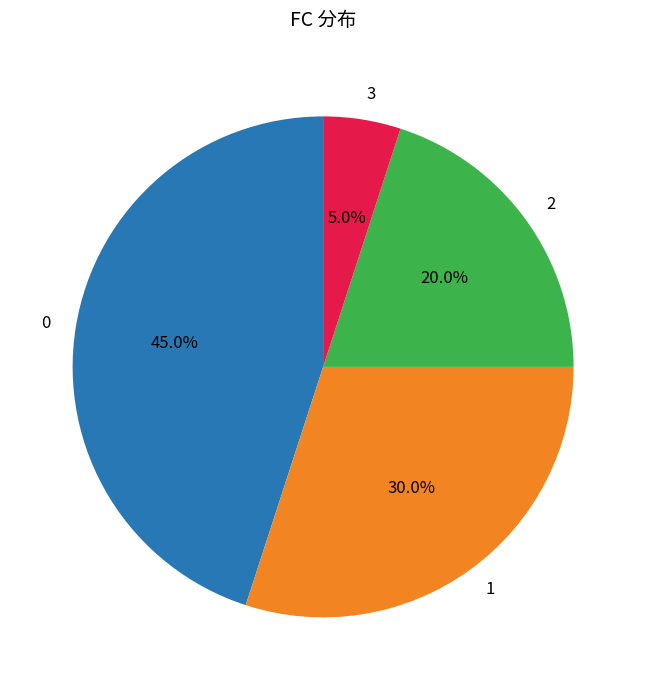

How many segments does this pie chart have?

4